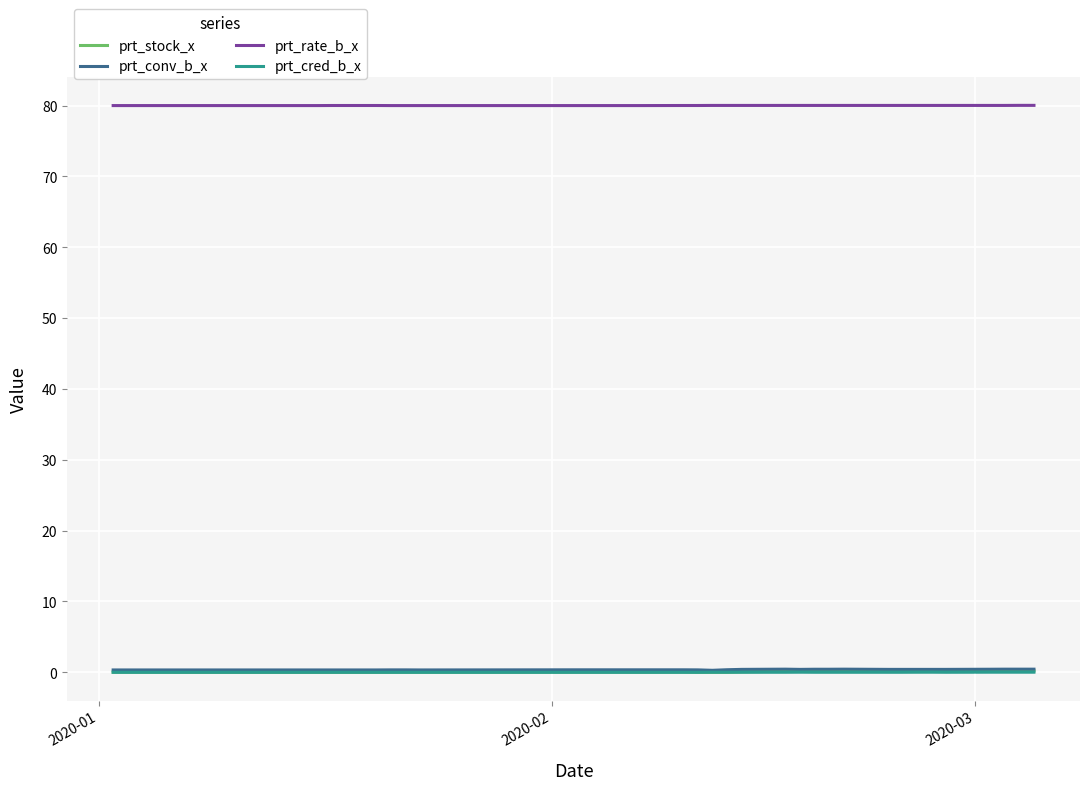

True or false: prt_cred_b_x and prt_rate_b_x intersect in this chart.

False